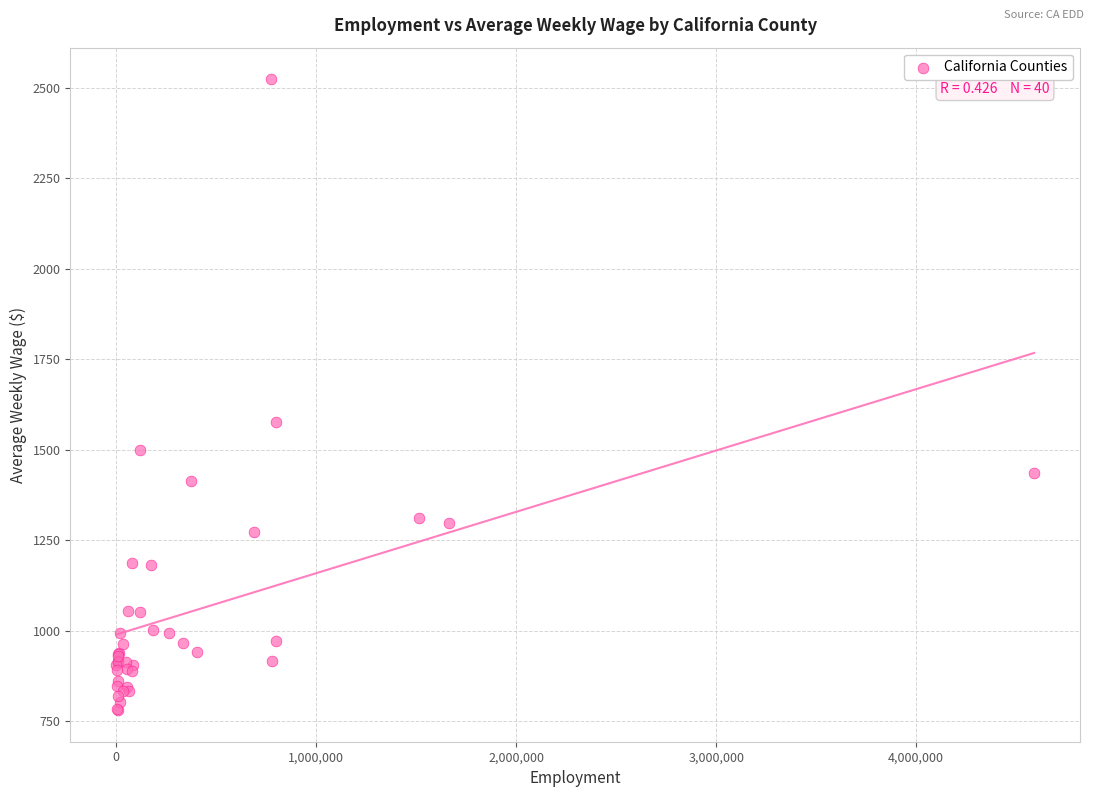

What Y value in the scatter plot is closest to 1652?

1577